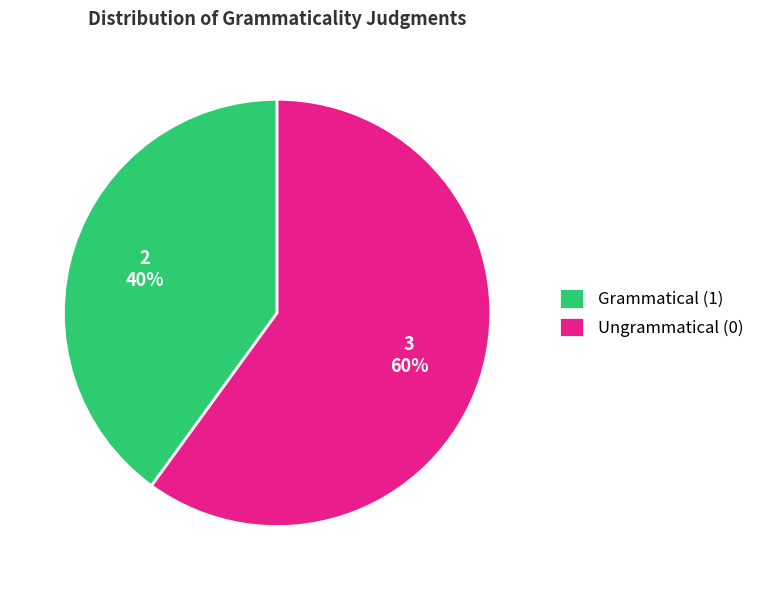

Rank the categories by value from lowest to highest.

Grammatical (1), Ungrammatical (0)